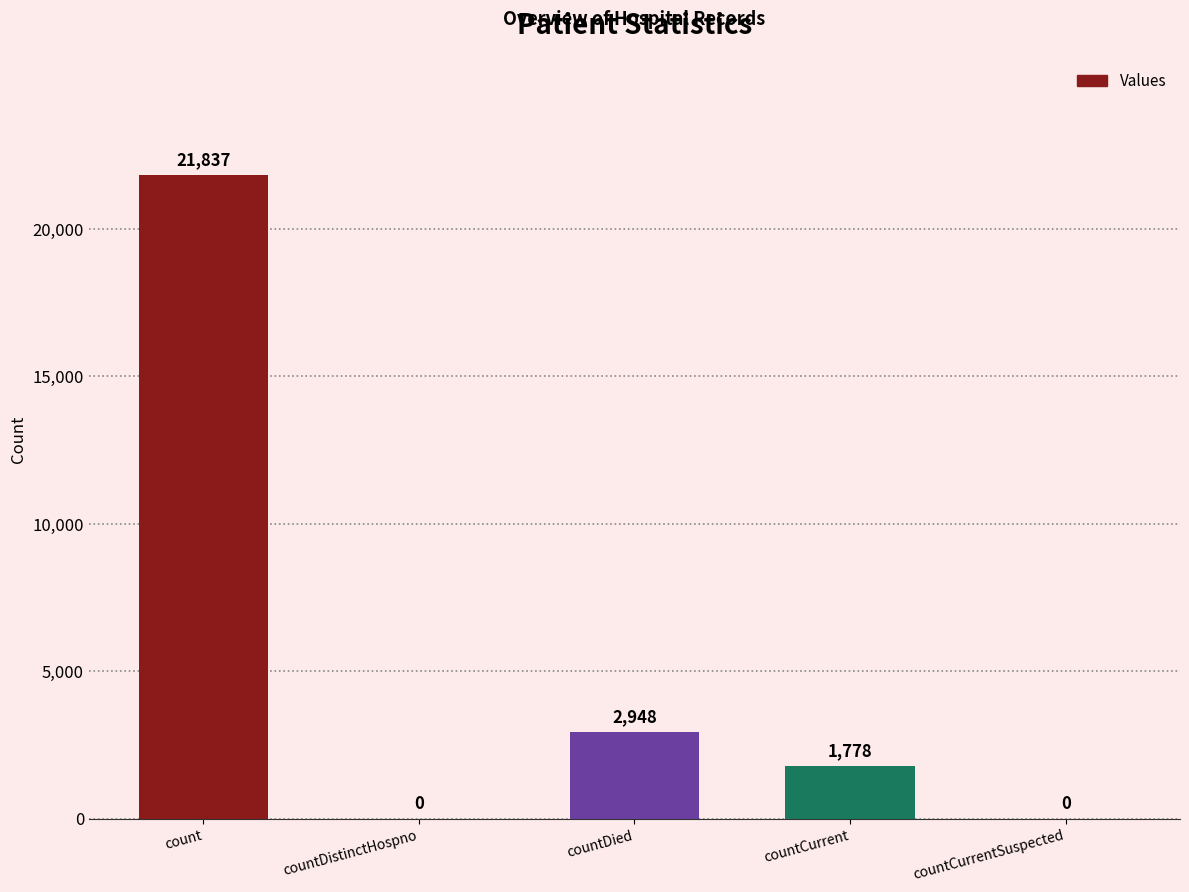

What is the change in value from countCurrent to countCurrentSuspected?

-1778